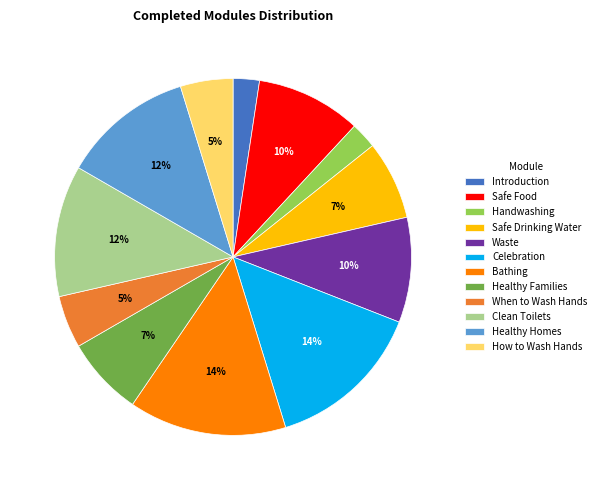

Is the sum of Clean Toilets and Healthy Homes greater than half?

No